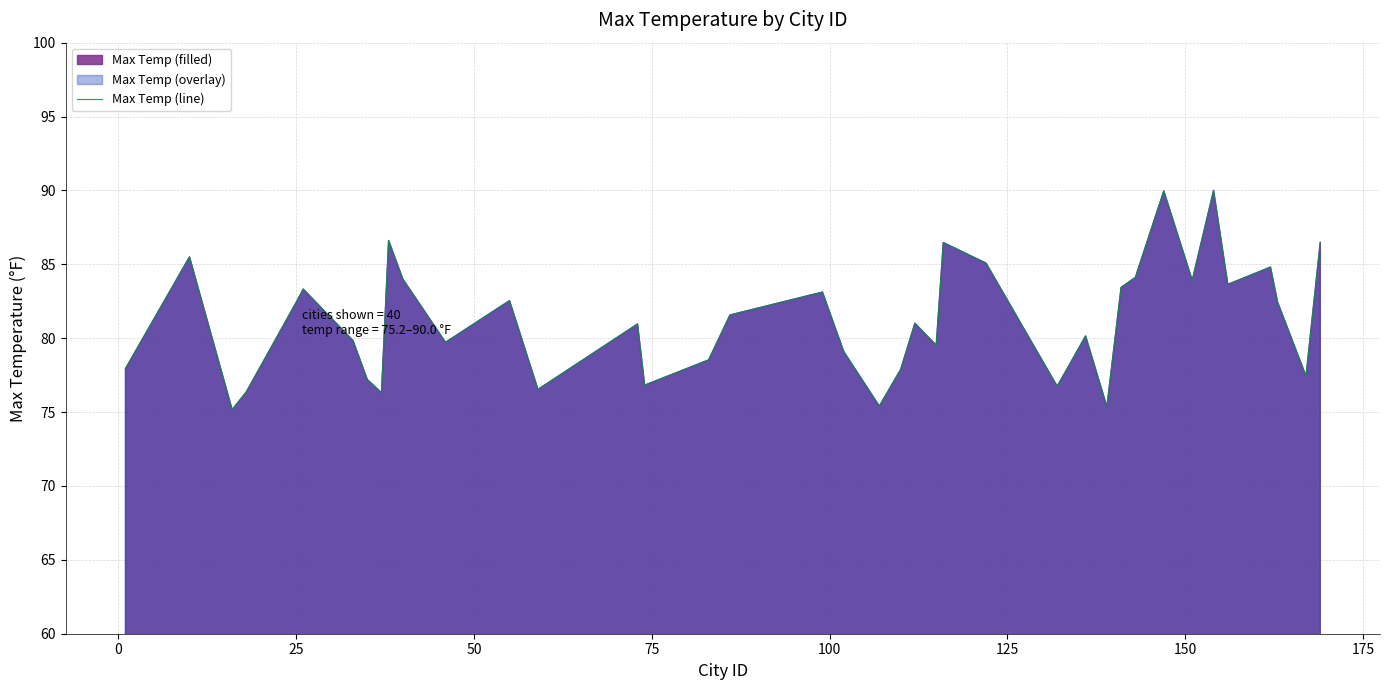

What is the greatest value displayed?

90.0